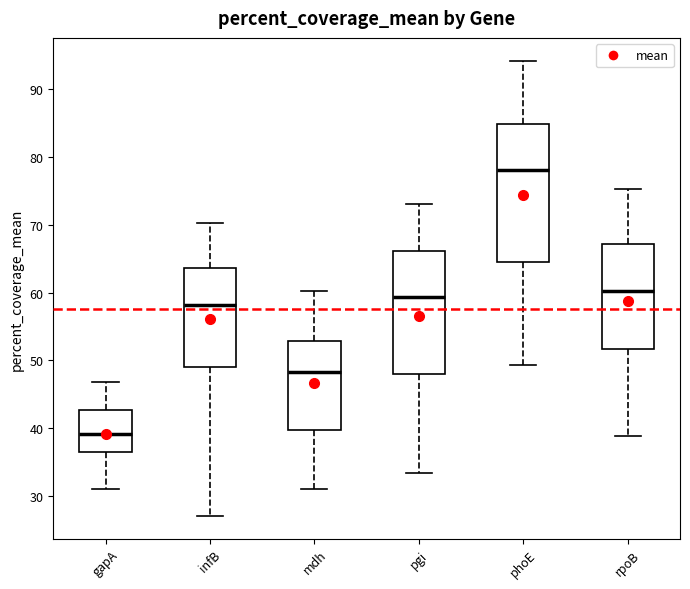

Reading left to right, read every box against the y-axis: the position of its median line, the range the box covers, and the ends of its whiskers. The values are not printed on the chart, so give them approximately, as read against the axis.

gapA: median 39, box 36 to 43, whiskers 31 to 47
infB: median 58, box 49 to 64, whiskers 27 to 70
mdh: median 48, box 40 to 53, whiskers 31 to 60
pgi: median 59, box 48 to 66, whiskers 33 to 73
phoE: median 78, box 65 to 85, whiskers 49 to 94
rpoB: median 60, box 52 to 67, whiskers 39 to 75